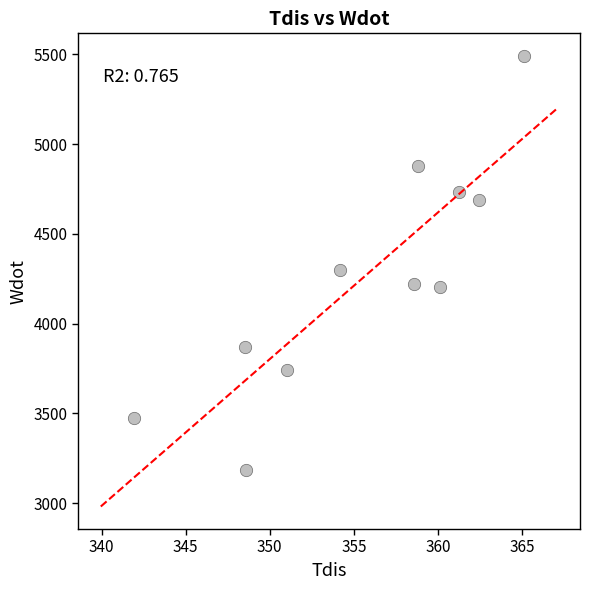

What Y value in the scatter plot is closest to 4337?

4296.3